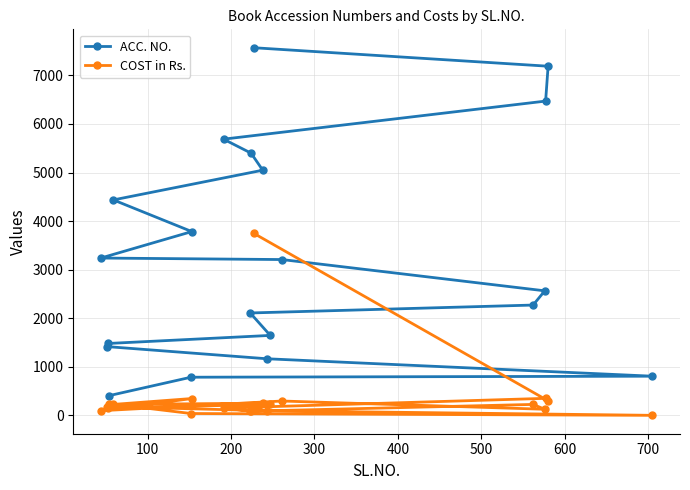

Which series has the widest spread of values?

ACC. NO.